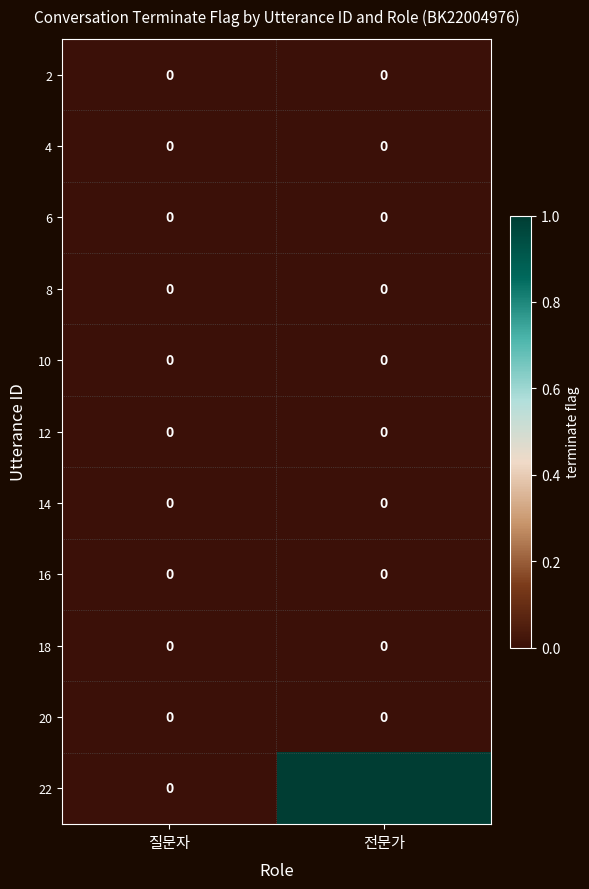

Reading left to right, transcribe all the data shown in this chart.

2: 질문자=0	전문가=0
4: 질문자=0	전문가=0
6: 질문자=0	전문가=0
8: 질문자=0	전문가=0
10: 질문자=0	전문가=0
12: 질문자=0	전문가=0
14: 질문자=0	전문가=0
16: 질문자=0	전문가=0
18: 질문자=0	전문가=0
20: 질문자=0	전문가=0
22: 질문자=0	전문가=1